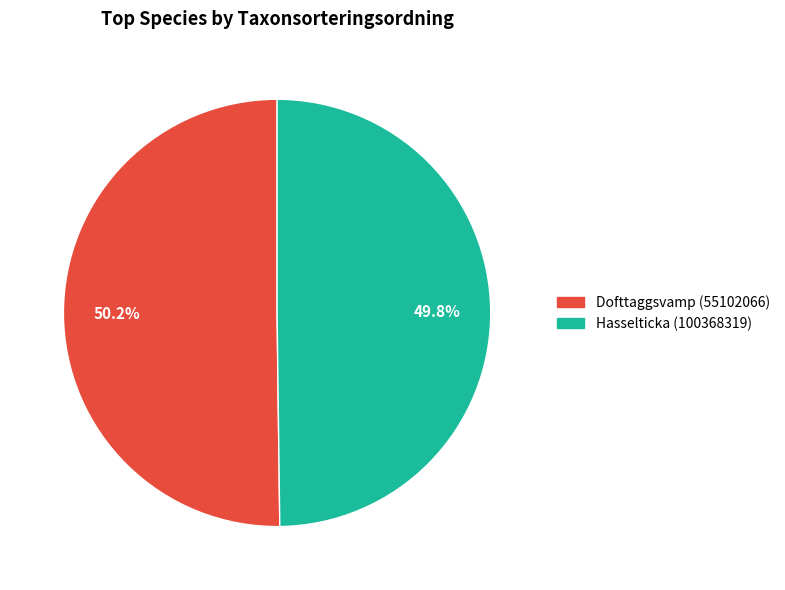

What percentage is the Dofttaggsvamp (55102066) slice, to the nearest percent?

50%